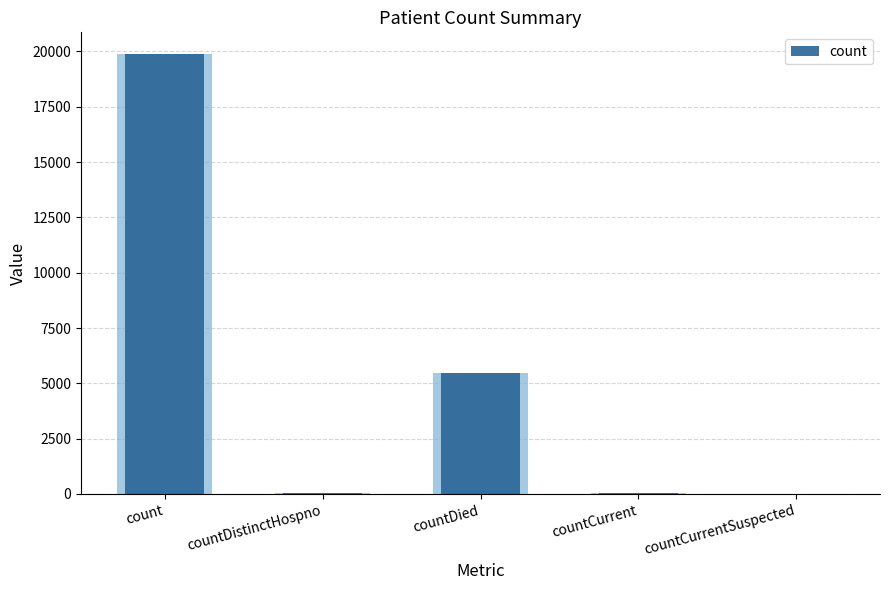

Between countCurrent and countCurrentSuspected, which is larger?

countCurrent